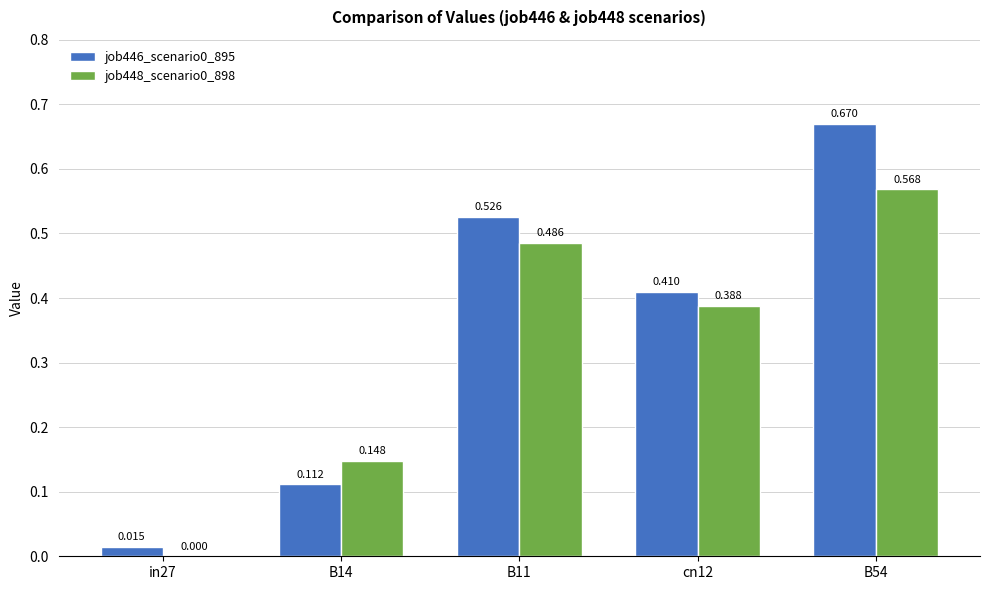

Is the value of job446_scenario0_895 at in27 greater than the value of job448_scenario0_898 at B11?

No